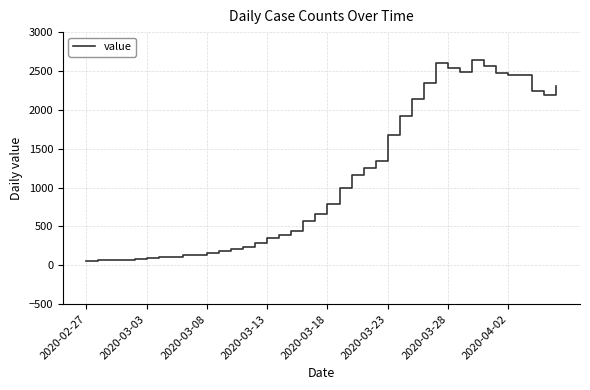

What is the sum of all values?

44971